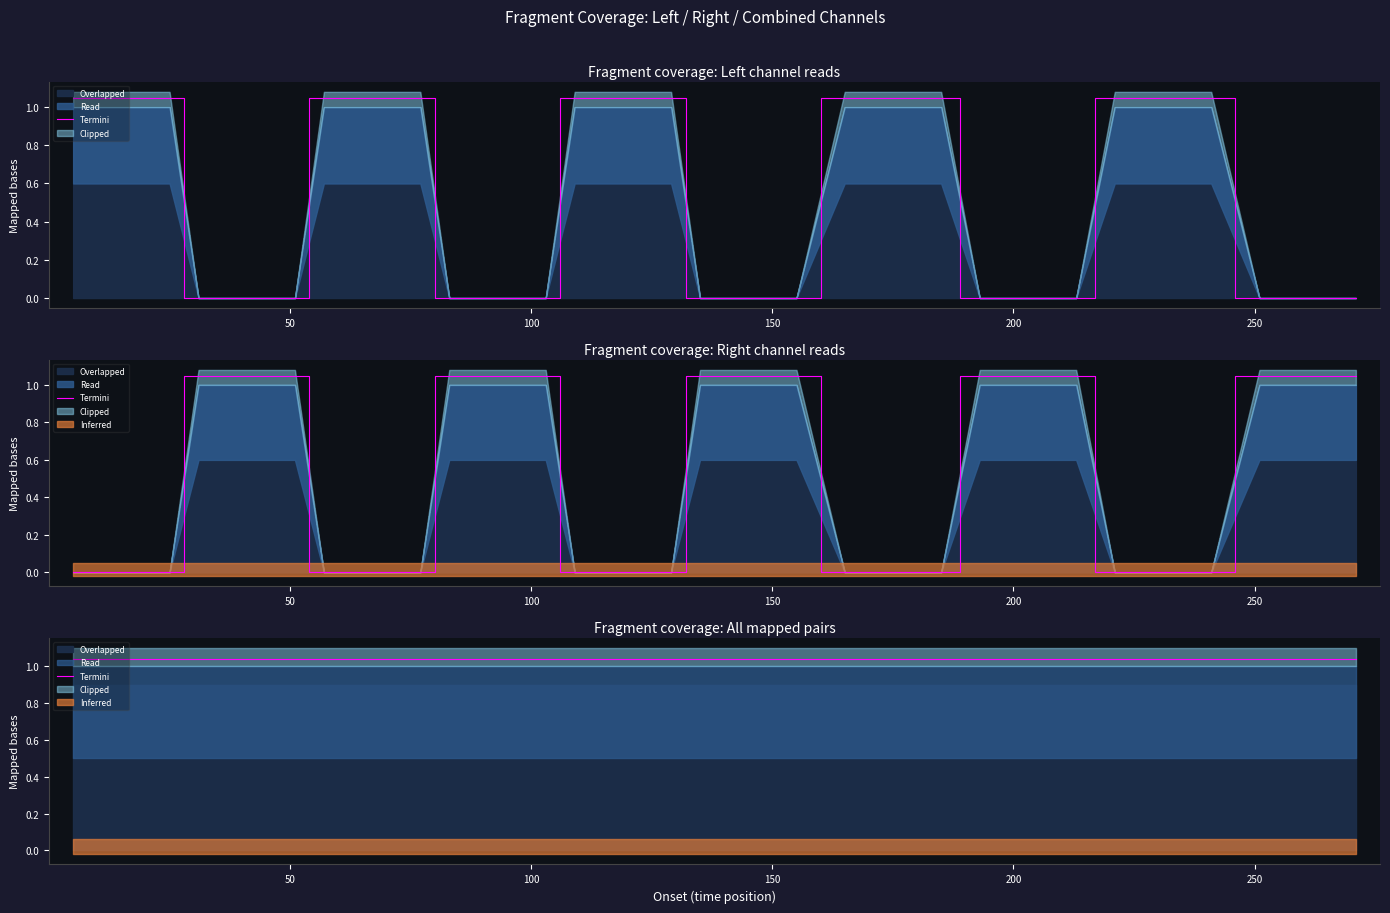

Which series has the largest range (max minus min)?

left